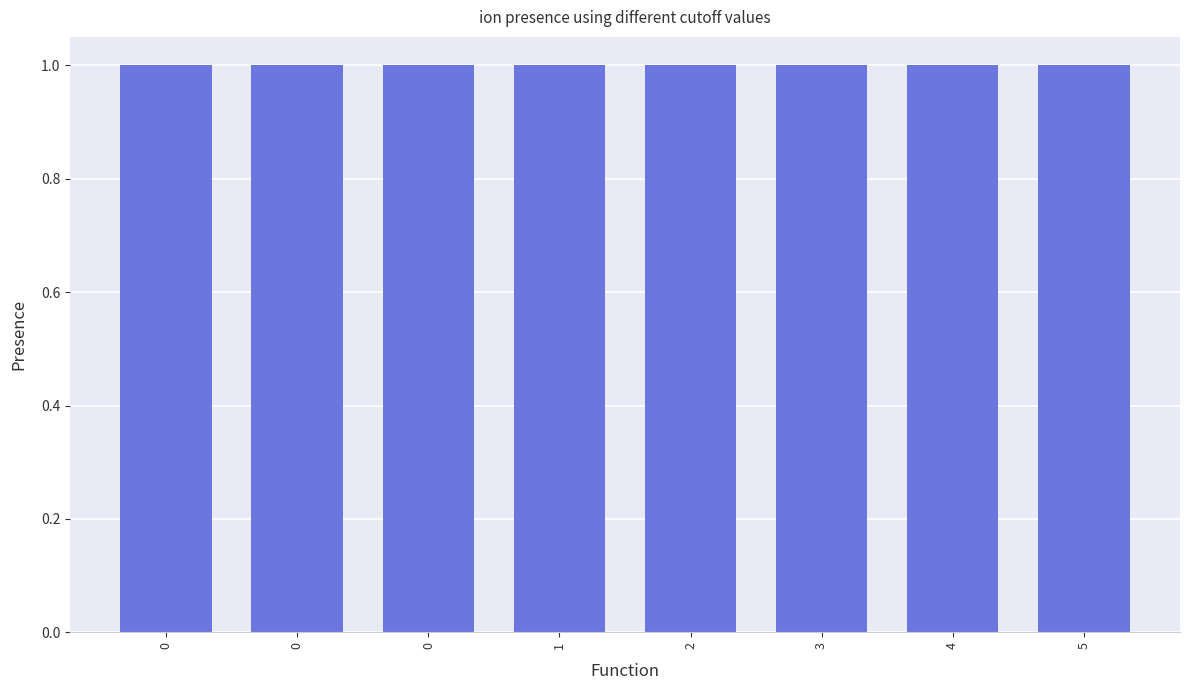

How many groups of bars are there?

8